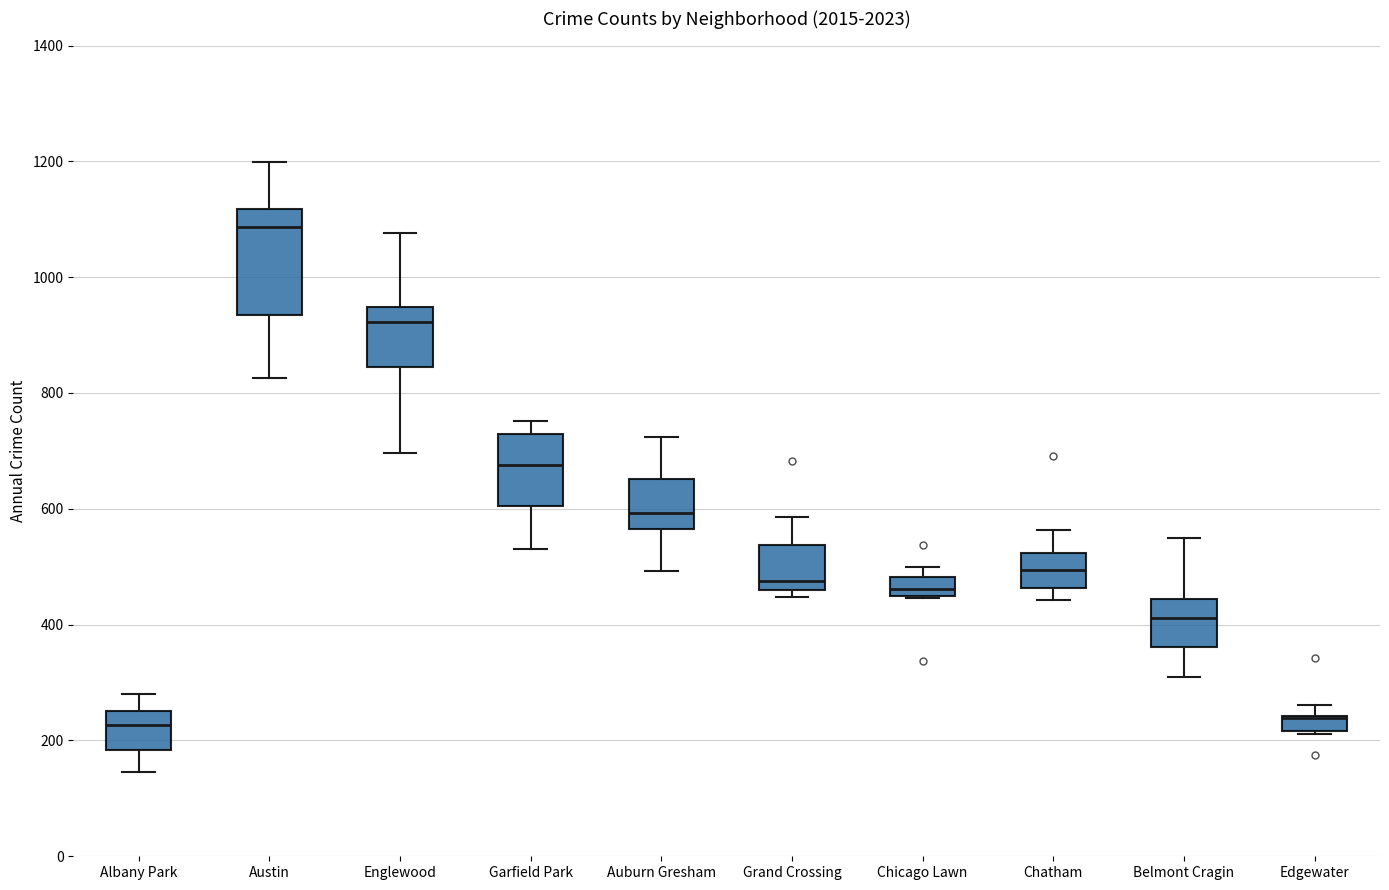

Where is the lower edge of the box for Grand Crossing on the y-axis? The values are not printed on the chart, so give them approximately, as read against the axis.

460